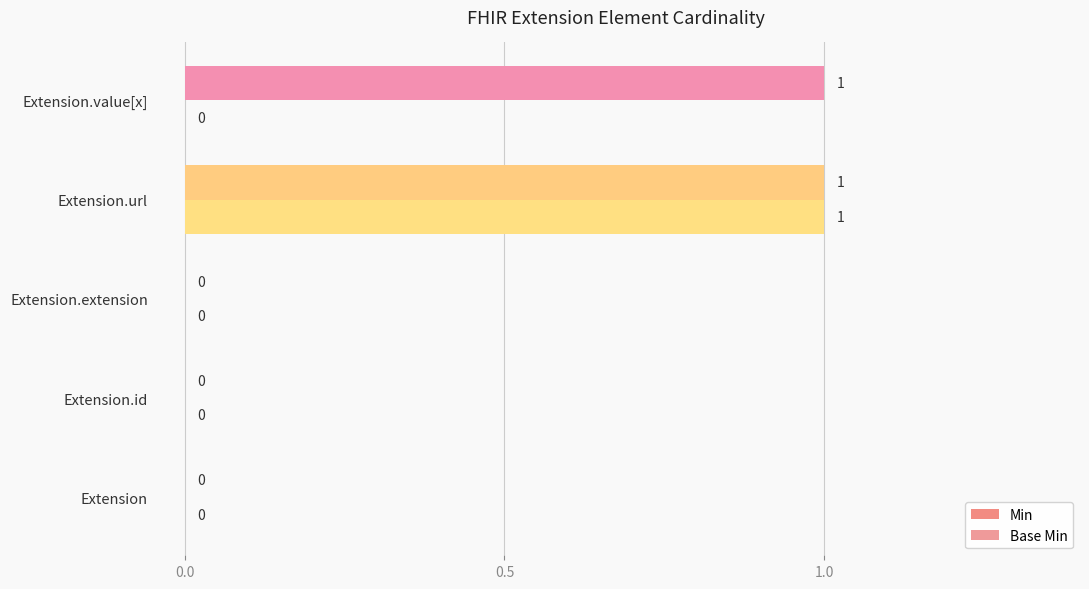

How many distinct data groups are displayed?

2